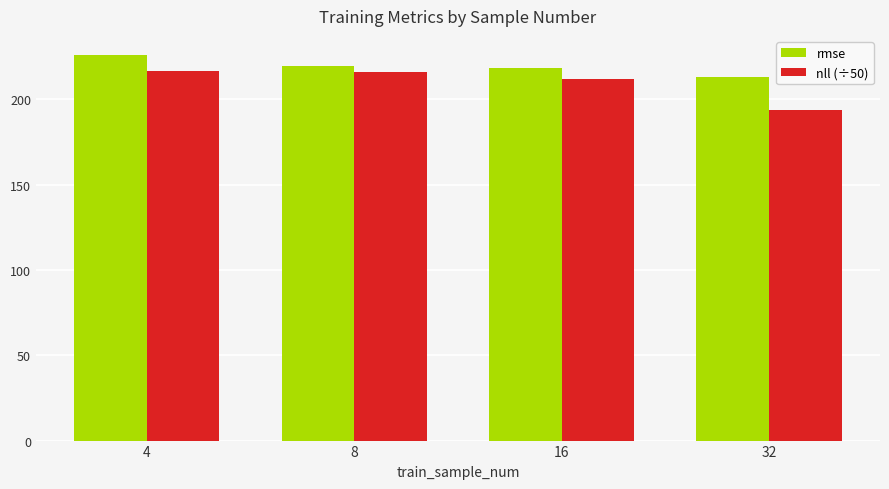

Rank the series by their average value, from highest to lowest.

rmse, nll (÷50)